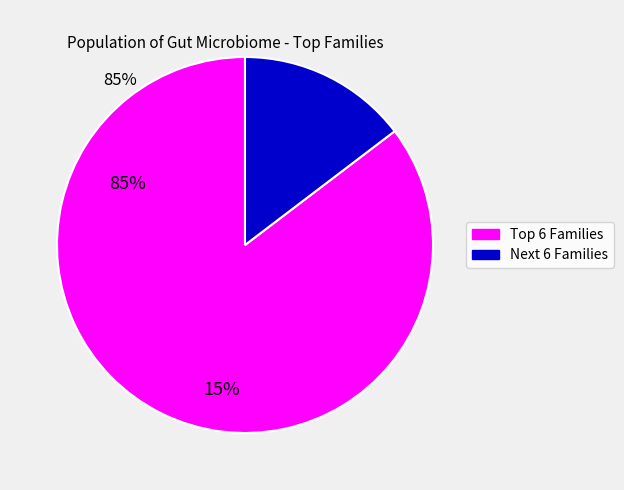

Is there any slice that represents more than half of the pie?

Yes